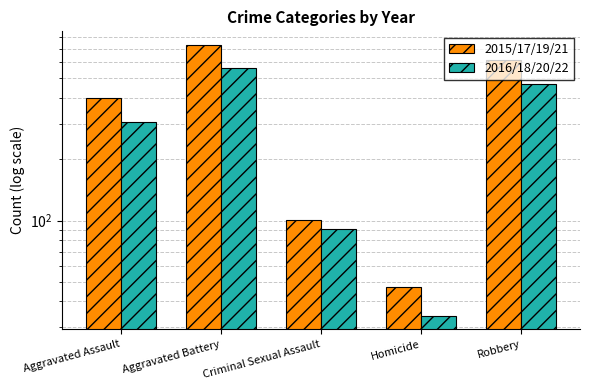

What is the average value of the 2015/17/19/21 series?

379